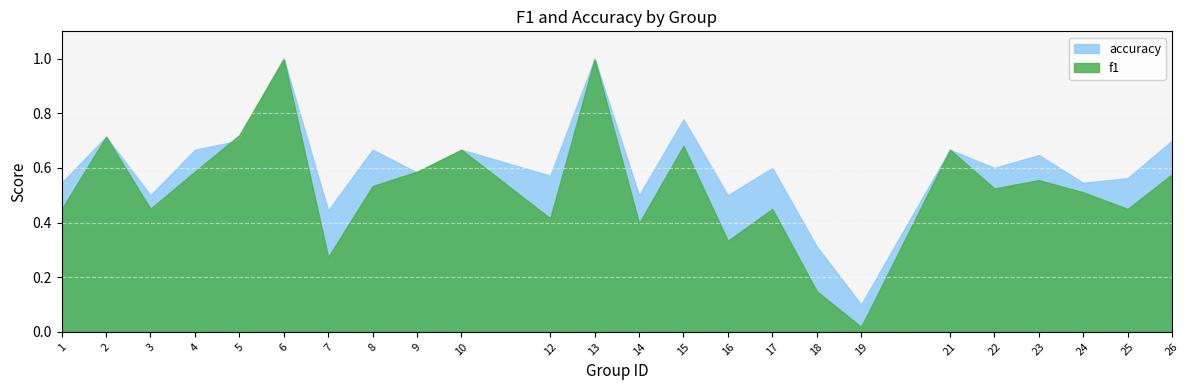

What is the sum of the accuracy values at 17 and 10?

1.3